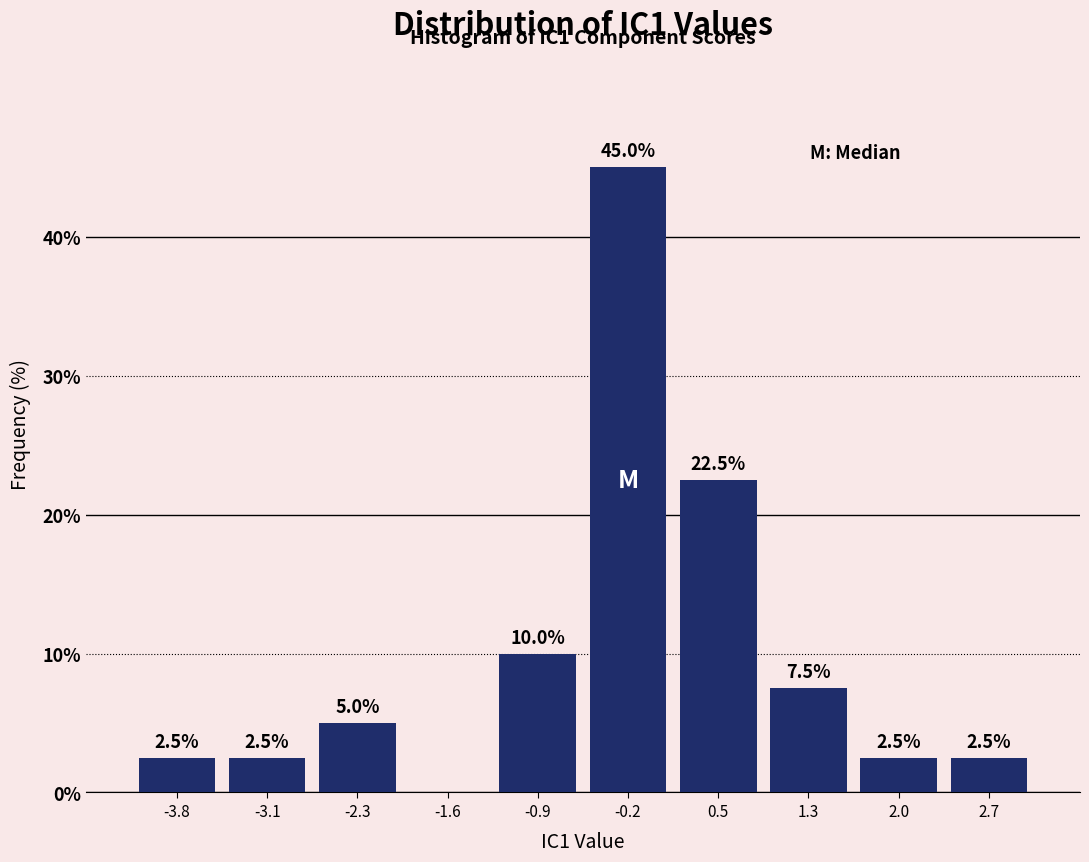

Over which range of the x-axis is the bar tallest?

-0.5 to 0.2